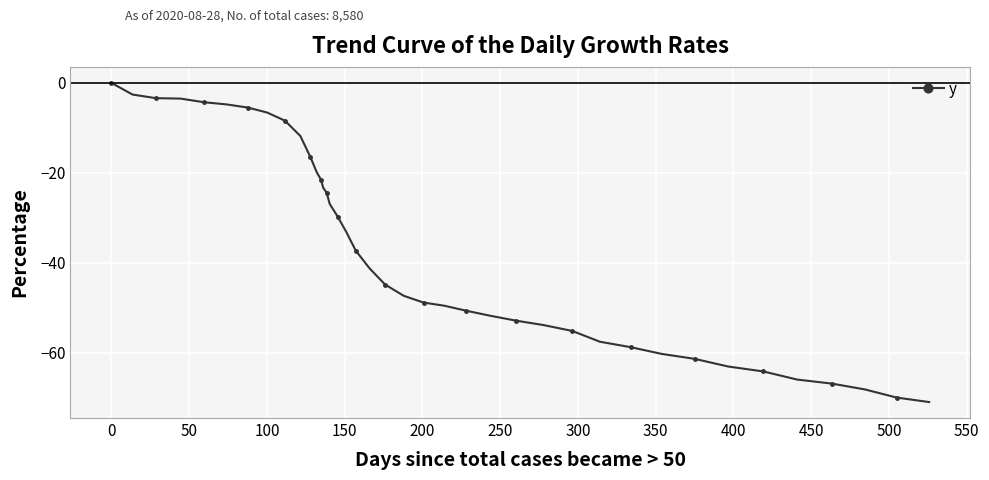

Does the chart display data point markers on the line(s)?

Yes